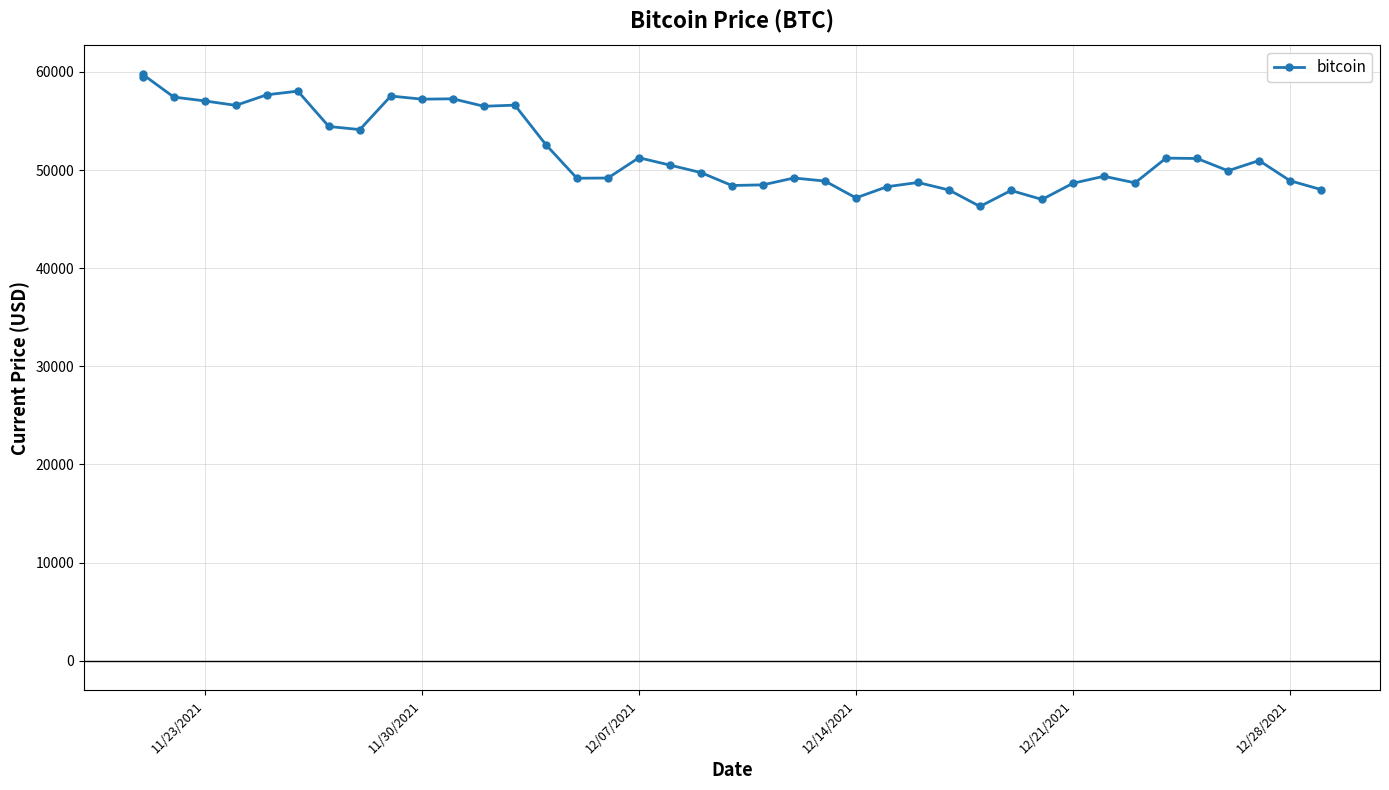

Reading left to right, what are all the values shown in this chart?

59441	59749	57443	57049	56597	57674	58047	54444	54128	57548	57229	57265	56505	56619	52591	49173	49191	51259	50510	49748	48429	48497	49195	48883	47167	48305	48738	47971	46296	47922	47007	48662	49373	48699	51222	51182	49932	50974	48914	48015